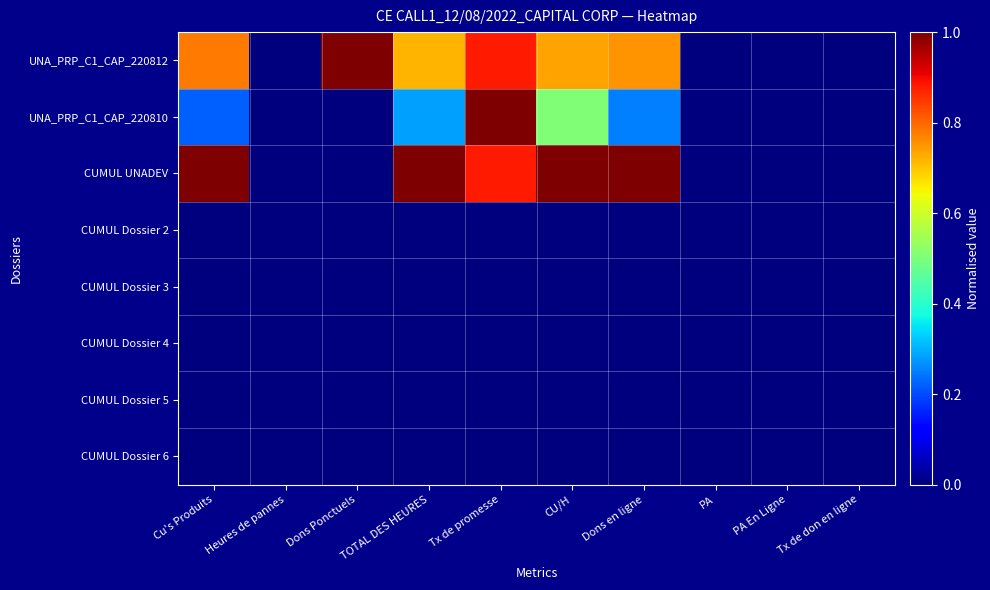

Reading left to right, extract all data points from this chart.

UNA_PRP_C1_CAP_220812: Cu's Produits=0.8	Heures de pannes=0.0	Dons Ponctuels=1.0	TOTAL DES HEURES=0.7	Tx de promesse=0.9	CU/H=0.7	Dons en ligne=0.8	PA=0.0	PA En Ligne=0.0	Tx de don en ligne=0.0
UNA_PRP_C1_CAP_220810: Cu's Produits=0.2	Heures de pannes=0.0	Dons Ponctuels=0.0	TOTAL DES HEURES=0.3	Tx de promesse=1.0	CU/H=0.5	Dons en ligne=0.2	PA=0.0	PA En Ligne=0.0	Tx de don en ligne=0.0
CUMUL UNADEV: Cu's Produits=1.0	Heures de pannes=0.0	Dons Ponctuels=0.0	TOTAL DES HEURES=1.0	Tx de promesse=0.9	CU/H=1.0	Dons en ligne=1.0	PA=0.0	PA En Ligne=0.0	Tx de don en ligne=0.0
CUMUL Dossier 2: Cu's Produits=0.0	Heures de pannes=0.0	Dons Ponctuels=0.0	TOTAL DES HEURES=0.0	Tx de promesse=0.0	CU/H=0.0	Dons en ligne=0.0	PA=0.0	PA En Ligne=0.0	Tx de don en ligne=0.0
CUMUL Dossier 3: Cu's Produits=0.0	Heures de pannes=0.0	Dons Ponctuels=0.0	TOTAL DES HEURES=0.0	Tx de promesse=0.0	CU/H=0.0	Dons en ligne=0.0	PA=0.0	PA En Ligne=0.0	Tx de don en ligne=0.0
CUMUL Dossier 4: Cu's Produits=0.0	Heures de pannes=0.0	Dons Ponctuels=0.0	TOTAL DES HEURES=0.0	Tx de promesse=0.0	CU/H=0.0	Dons en ligne=0.0	PA=0.0	PA En Ligne=0.0	Tx de don en ligne=0.0
CUMUL Dossier 5: Cu's Produits=0.0	Heures de pannes=0.0	Dons Ponctuels=0.0	TOTAL DES HEURES=0.0	Tx de promesse=0.0	CU/H=0.0	Dons en ligne=0.0	PA=0.0	PA En Ligne=0.0	Tx de don en ligne=0.0
CUMUL Dossier 6: Cu's Produits=0.0	Heures de pannes=0.0	Dons Ponctuels=0.0	TOTAL DES HEURES=0.0	Tx de promesse=0.0	CU/H=0.0	Dons en ligne=0.0	PA=0.0	PA En Ligne=0.0	Tx de don en ligne=0.0